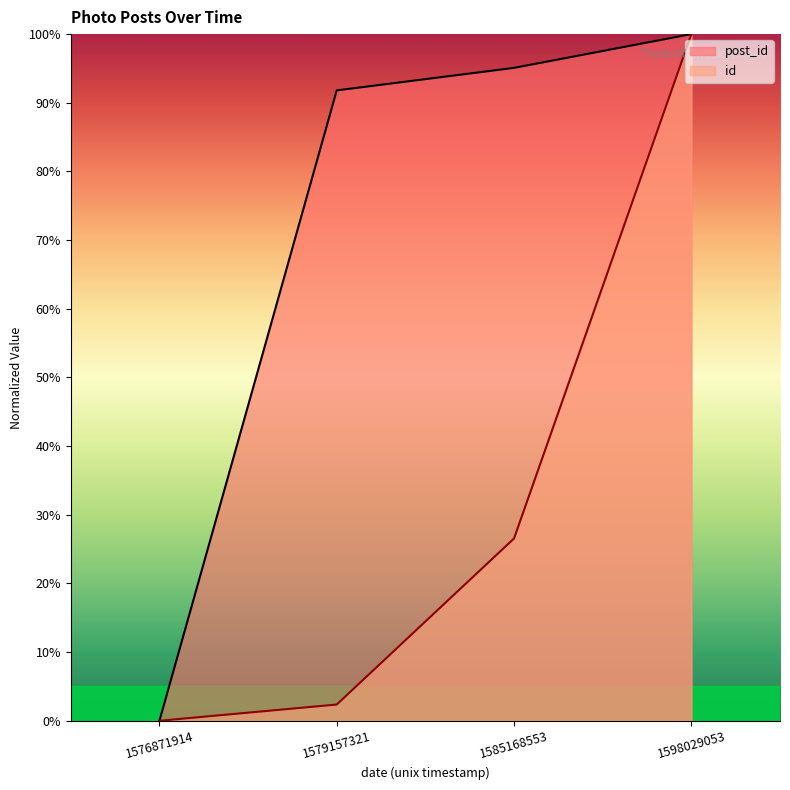

True or false: post_id and id cross at least once.

False